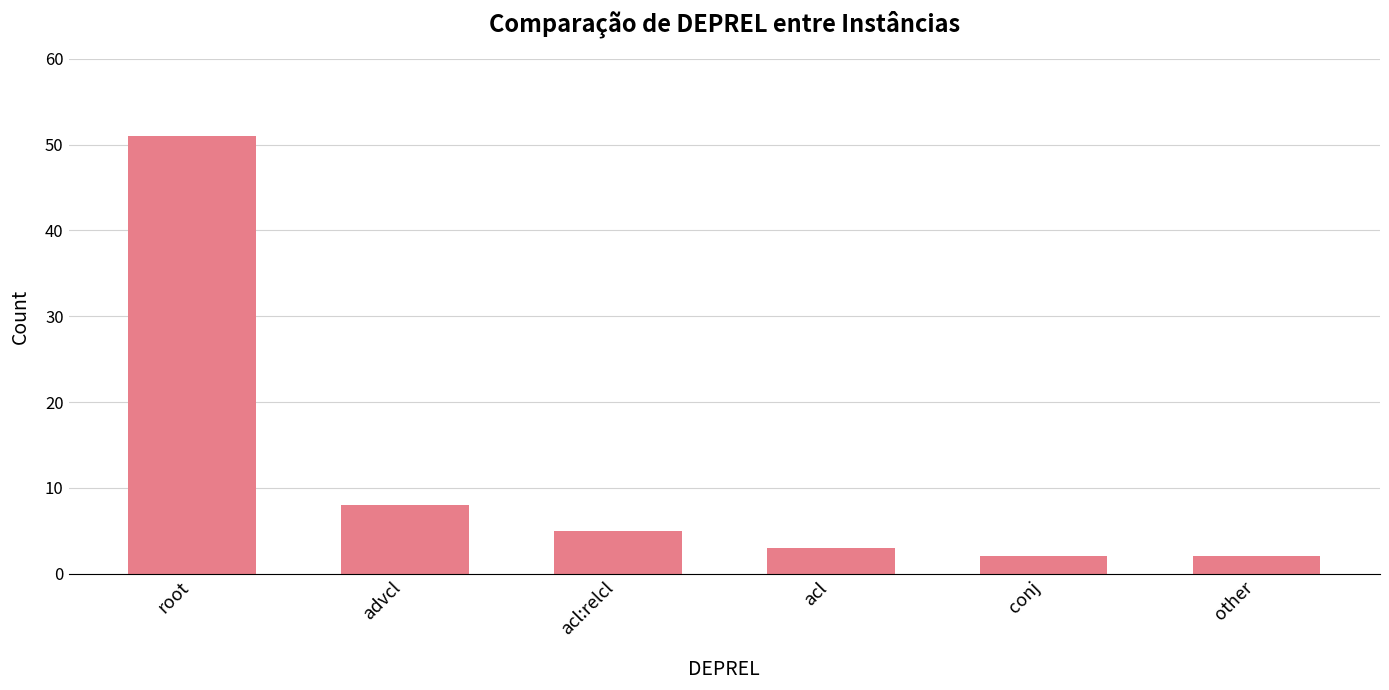

What is the difference between the values at root and other?

49